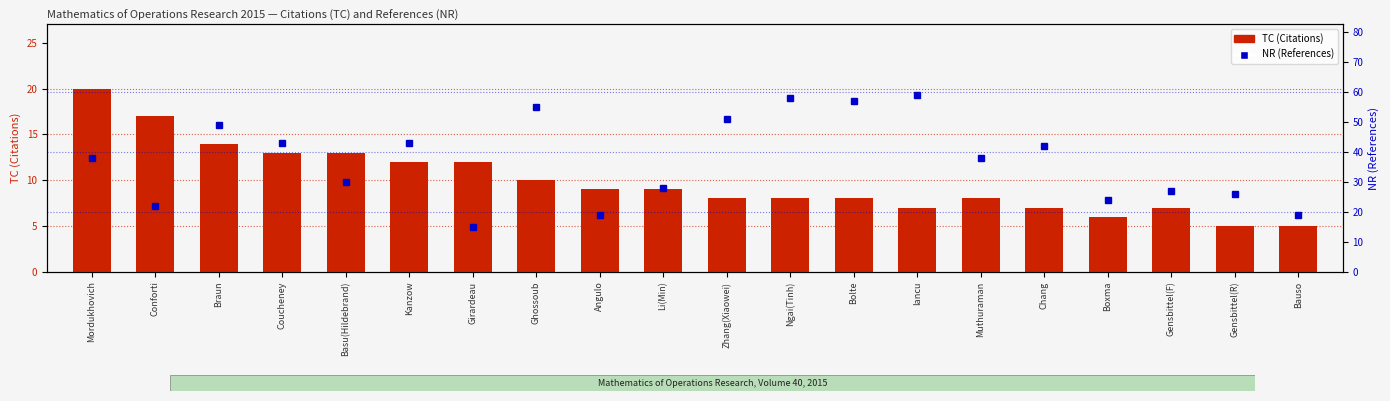

Reading right to left, list all the values displayed in this chart.

TC (Citations): 5	5	7	6	7	8	7	8	8	8	9	9	10	12	12	13	13	14	17	20
NR (References): 19	26	27	24	42	38	59	57	58	51	28	19	55	15	43	30	43	49	22	38